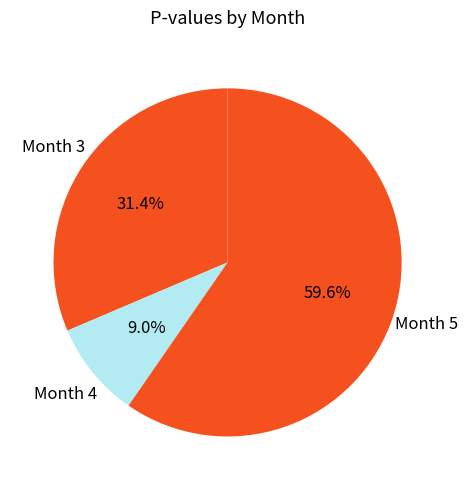

Which category has the smallest portion of the pie?

Month 4